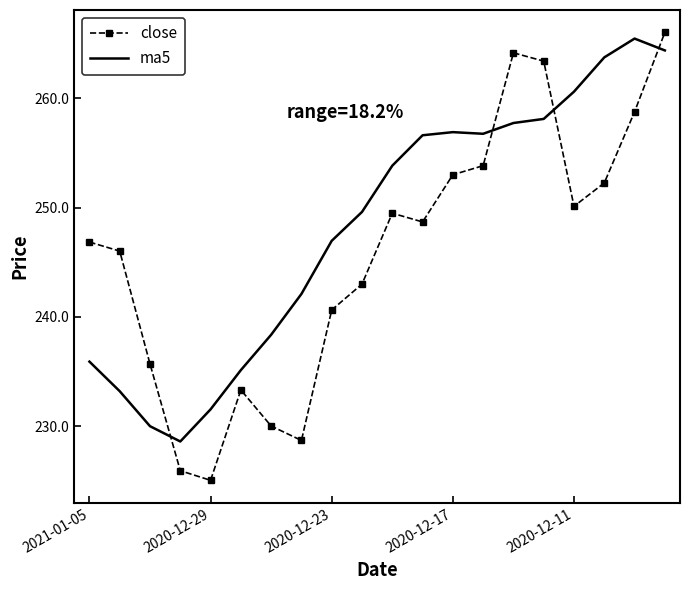

What is the lowest value of the ma5 series?

228.6